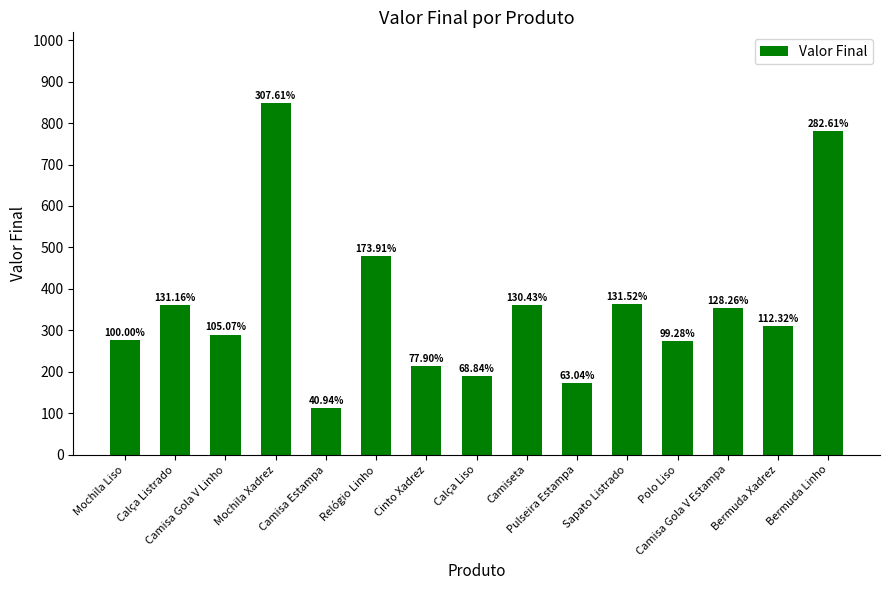

Between Mochila Liso and Pulseira Estampa, which is larger?

Mochila Liso